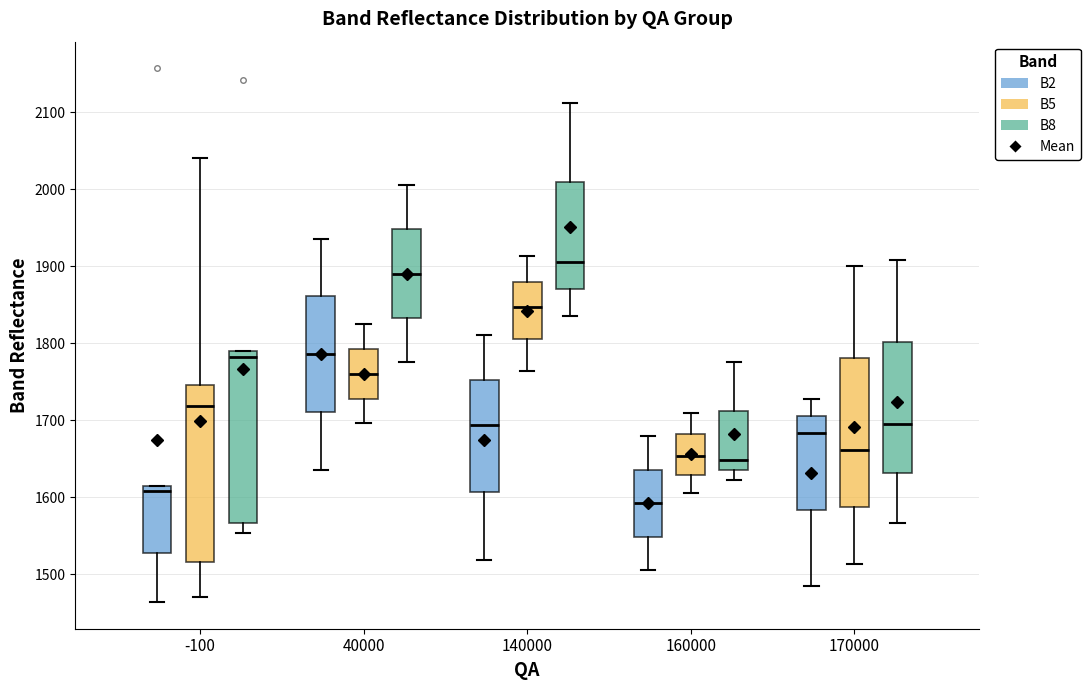

Where does the median line of the box for 140000 (B5) sit on the y-axis? The values are not printed on the chart, so give them approximately, as read against the axis.

1850